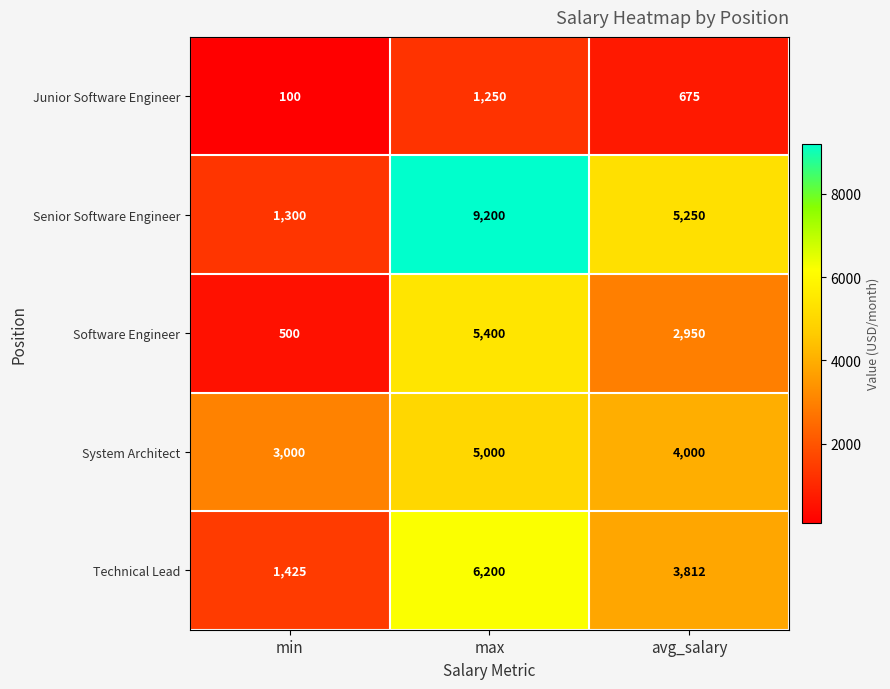

Which series changed the most between max and avg_salary?

Senior Software Engineer